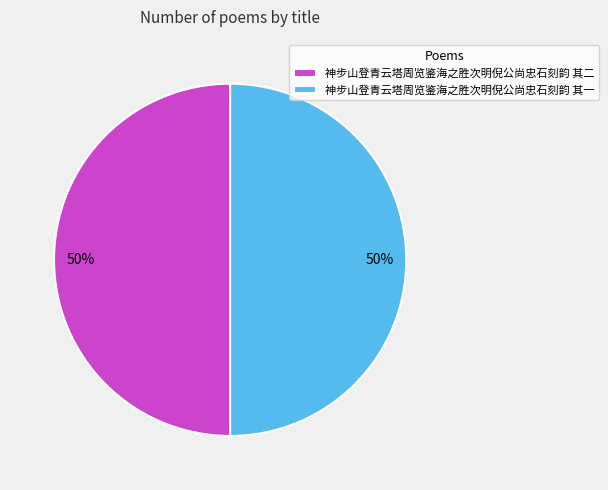

Combined, do 神步山登青云塔周览鉴海之胜次明倪公尚忠石刻韵 其一 and 神步山登青云塔周览鉴海之胜次明倪公尚忠石刻韵 其二 account for over 50%?

Yes